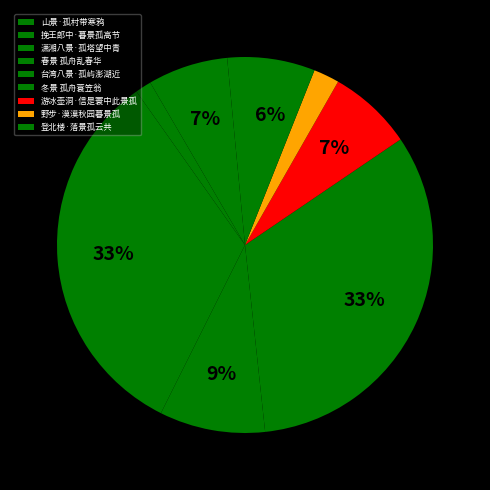

What is the largest slice in the pie chart?

春景 孤舟乱春华